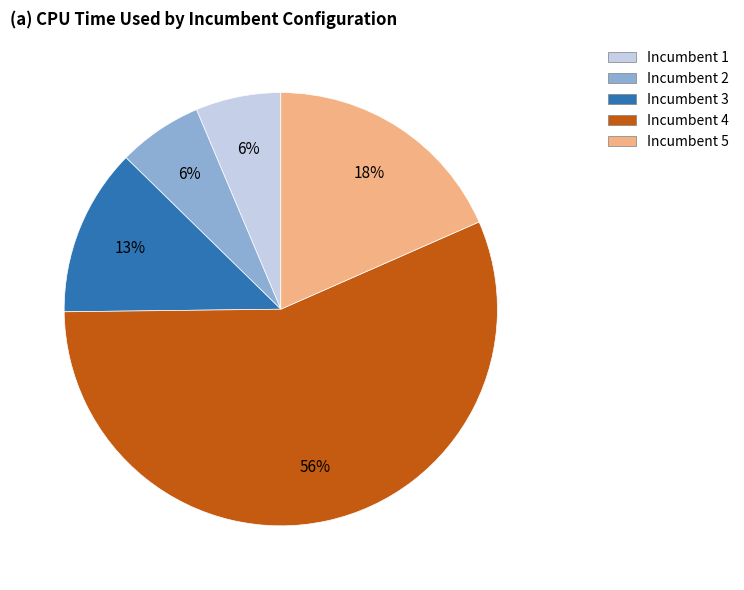

How many slices are in this pie chart?

5